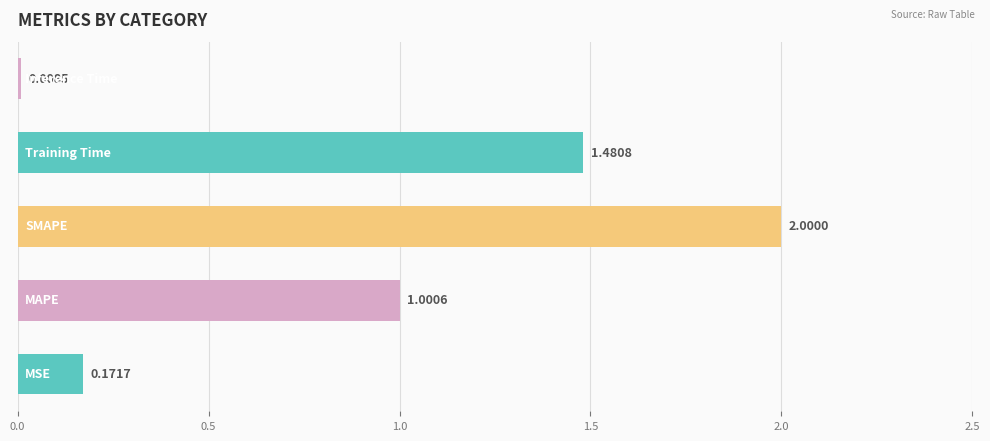

What is the difference between the maximum and minimum values?

2.0